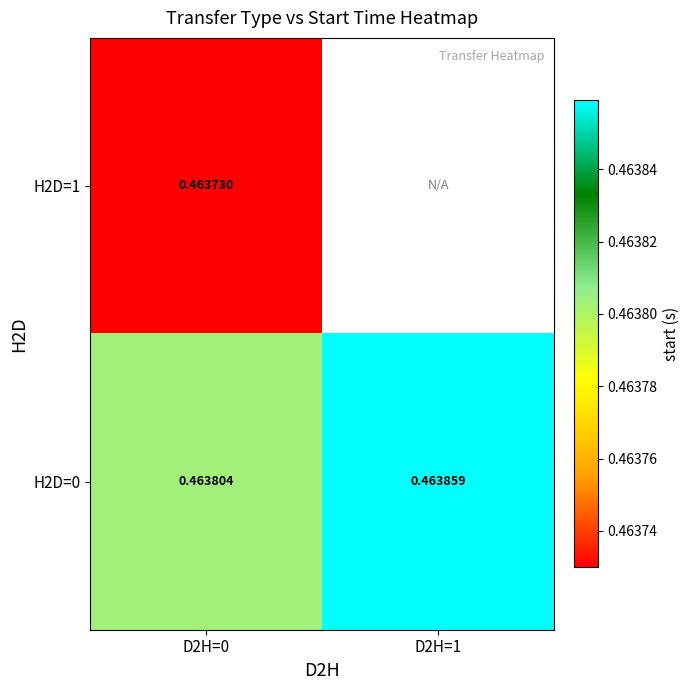

Is the value of H2D=0 at D2H=0 greater than the value of H2D=1 at D2H=0?

Yes